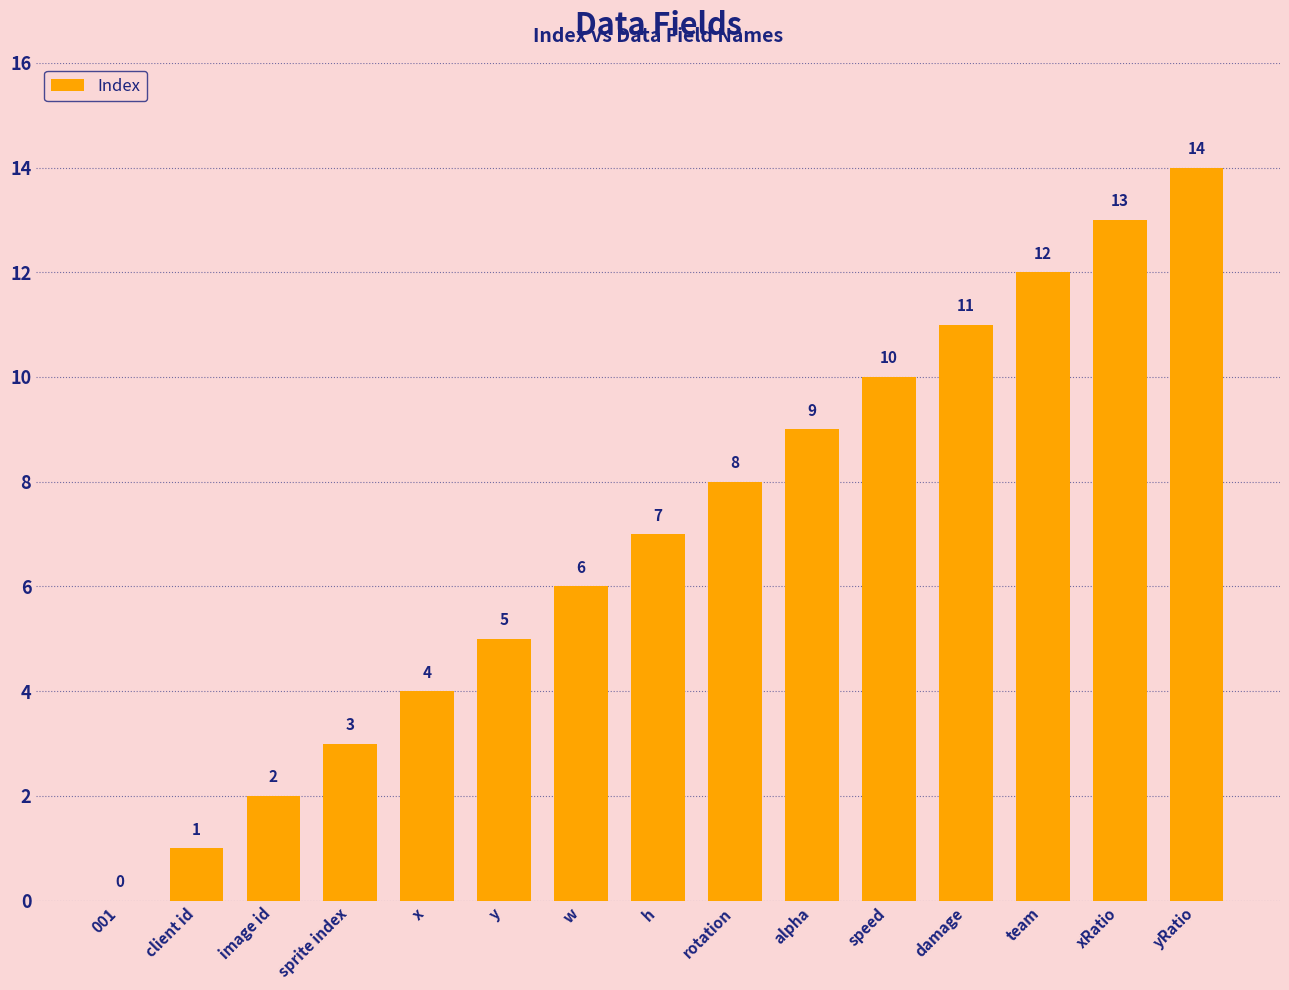

Which category has the highest value across all series?

yRatio